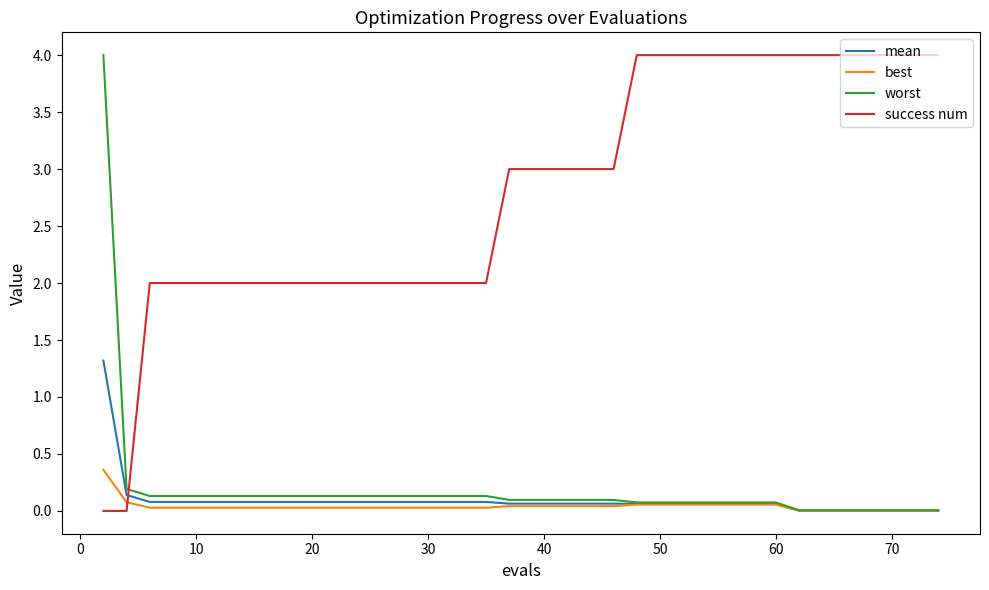

What is the highest value of the worst series?

4.0